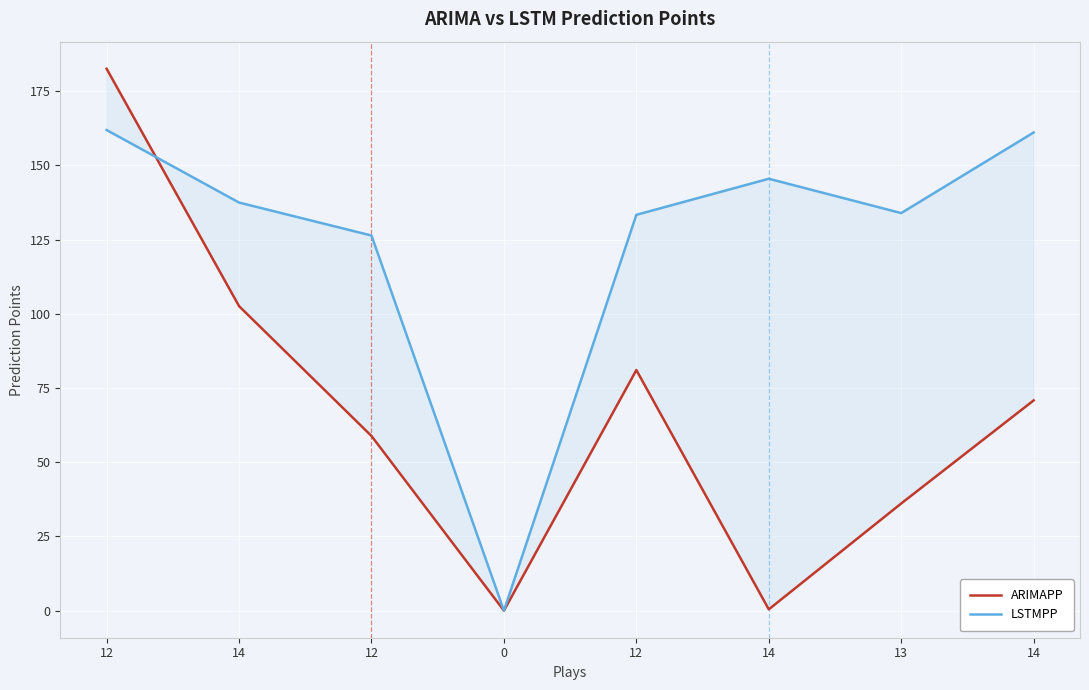

At which category is the sum across all series the highest?

12